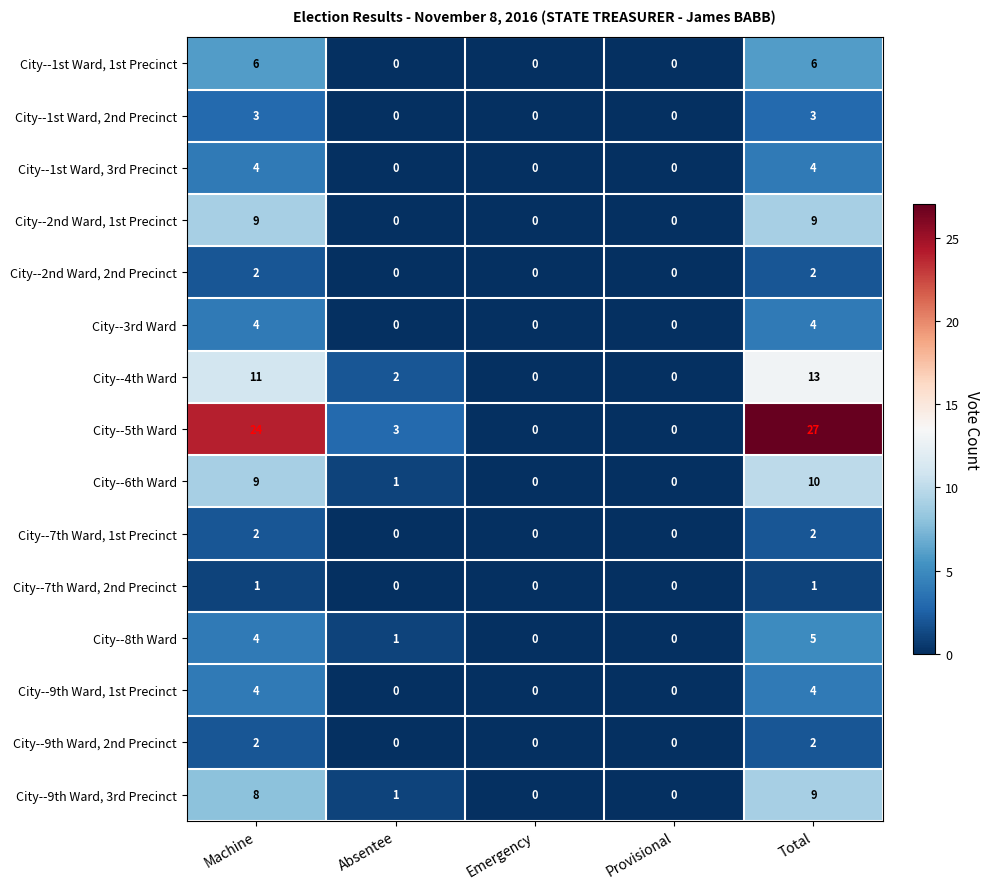

Count the City--7th Ward, 2nd Precinct values in the range 0 to 1.

5